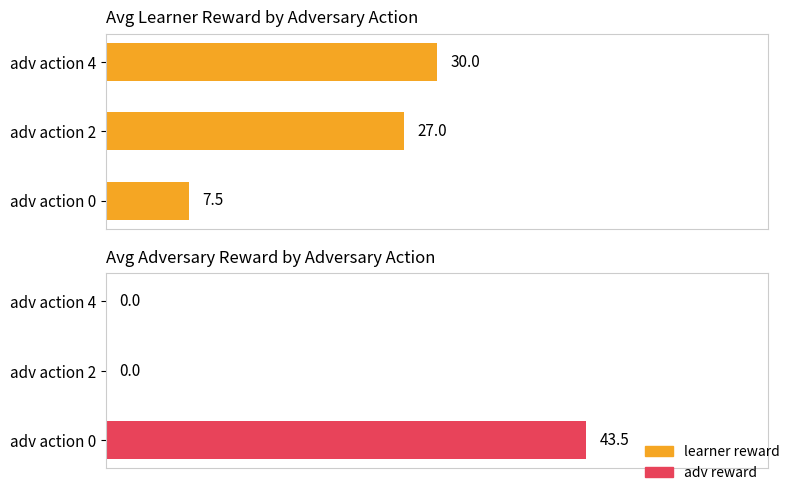

How many bars are there in each group?

2